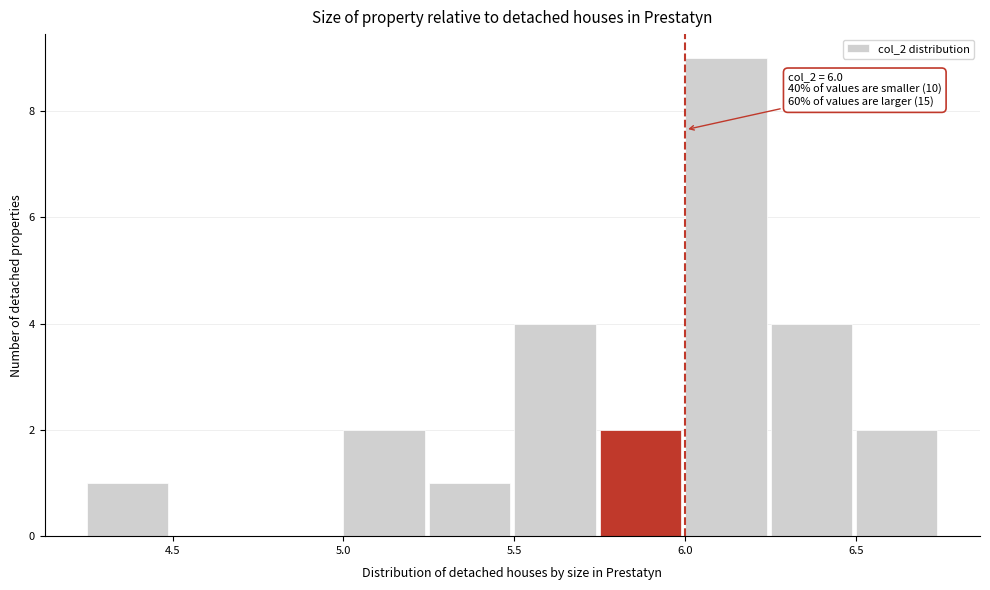

Over which range of the x-axis is the bar tallest?

6.00 to 6.25